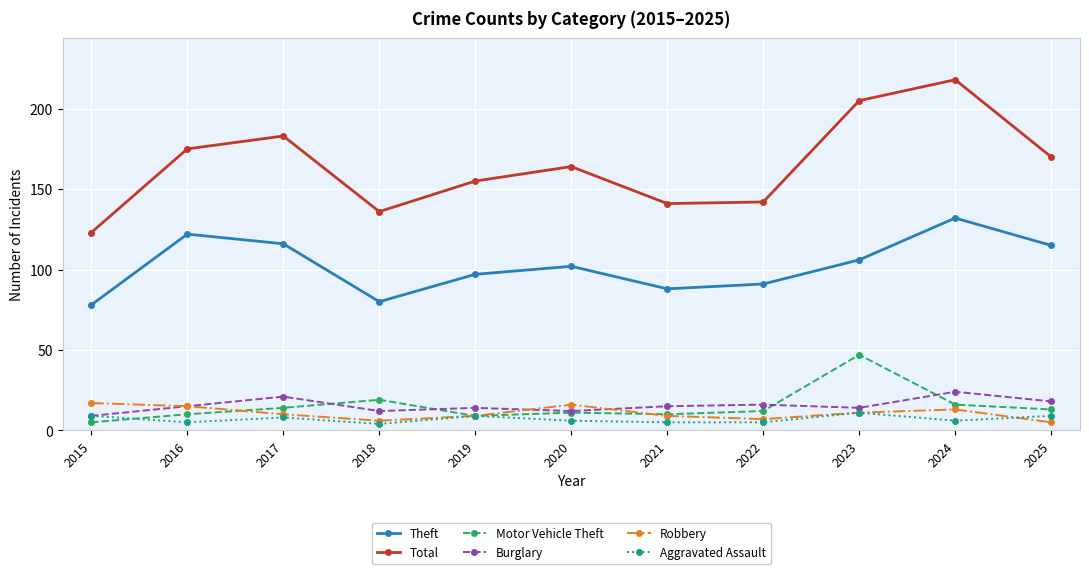

True or false: Burglary and Total intersect in this chart.

False